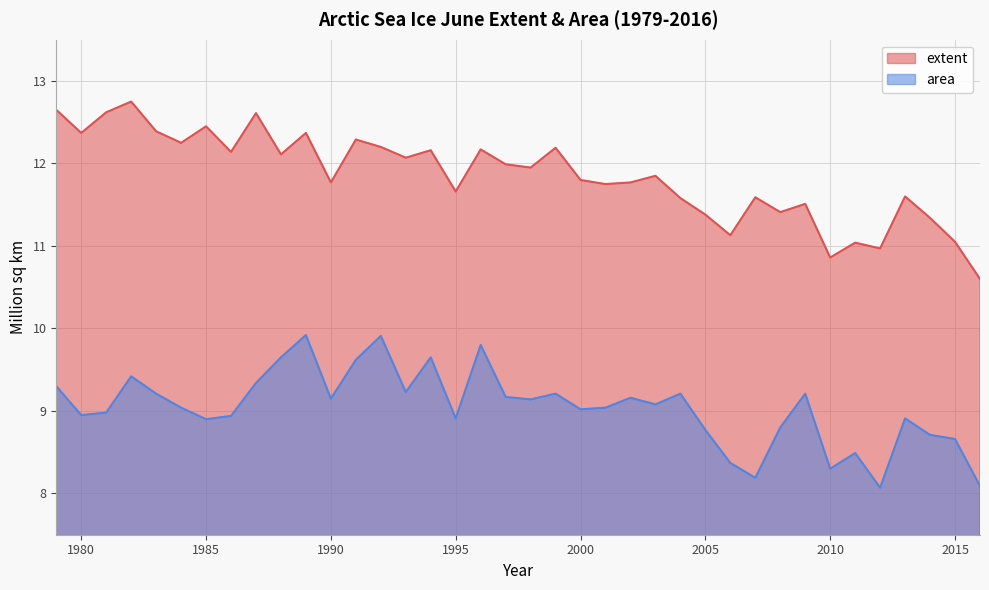

What is the difference between the maximum and minimum values in the extent series?

2.2